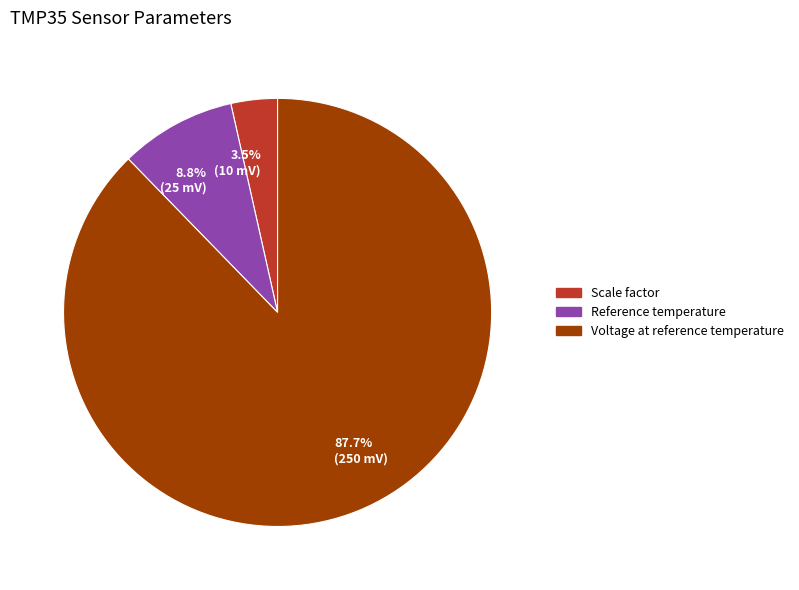

Rank the categories by value from highest to lowest.

87.7% (250 mV), 8.8% (25 mV), 3.5% (10 mV)